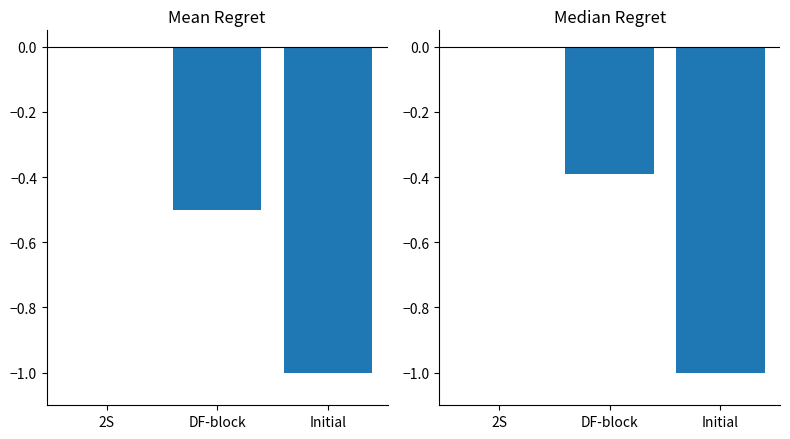

At which category is the sum across all series the highest?

2S